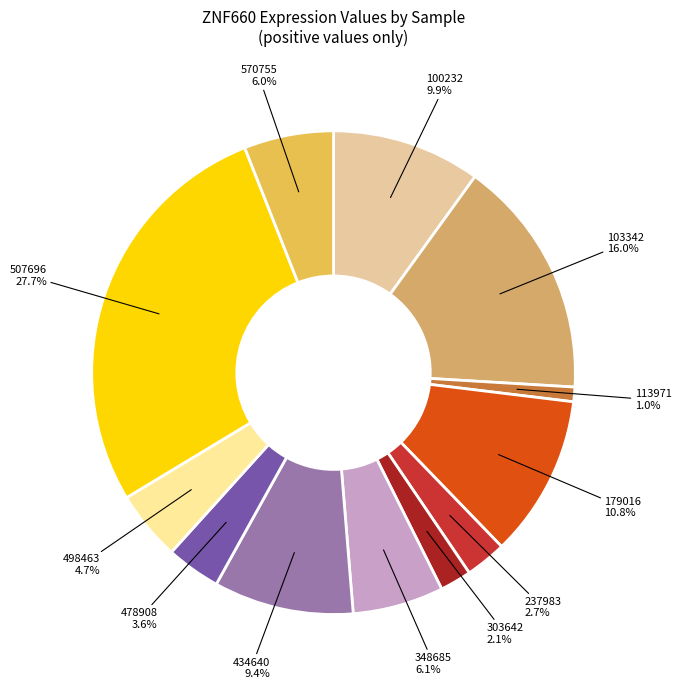

What is the largest slice in the pie chart?

507696